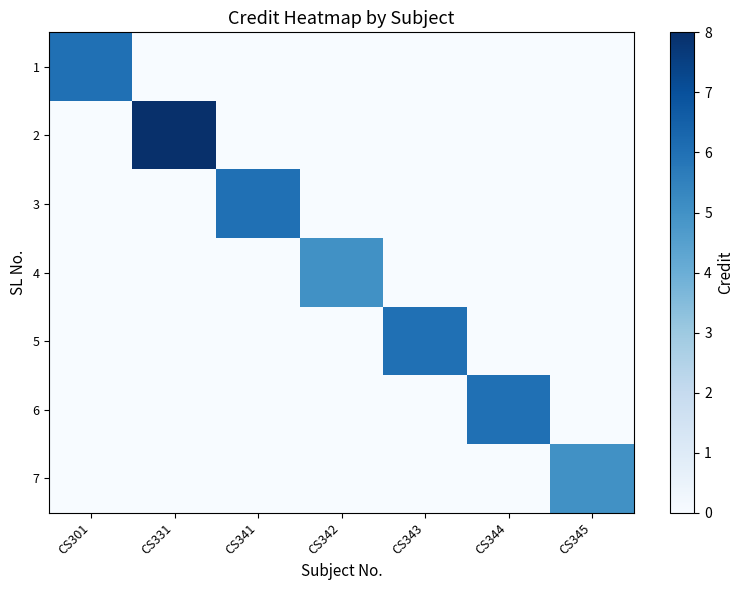

Count the number of data series in this chart.

7